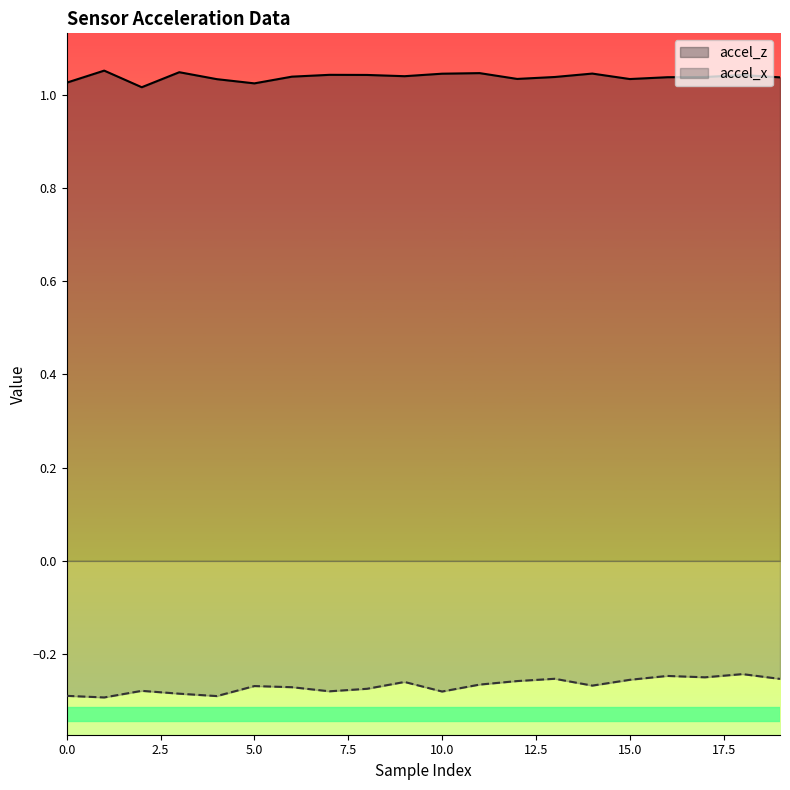

Which series changed the most between 7 and 17?

accel_x